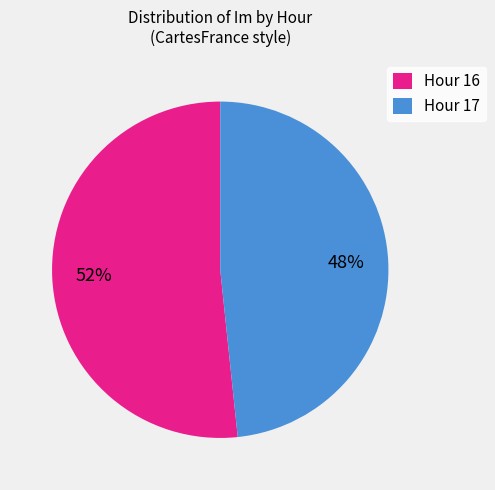

True or false: Hour 17 accounts for 37% of the total.

False